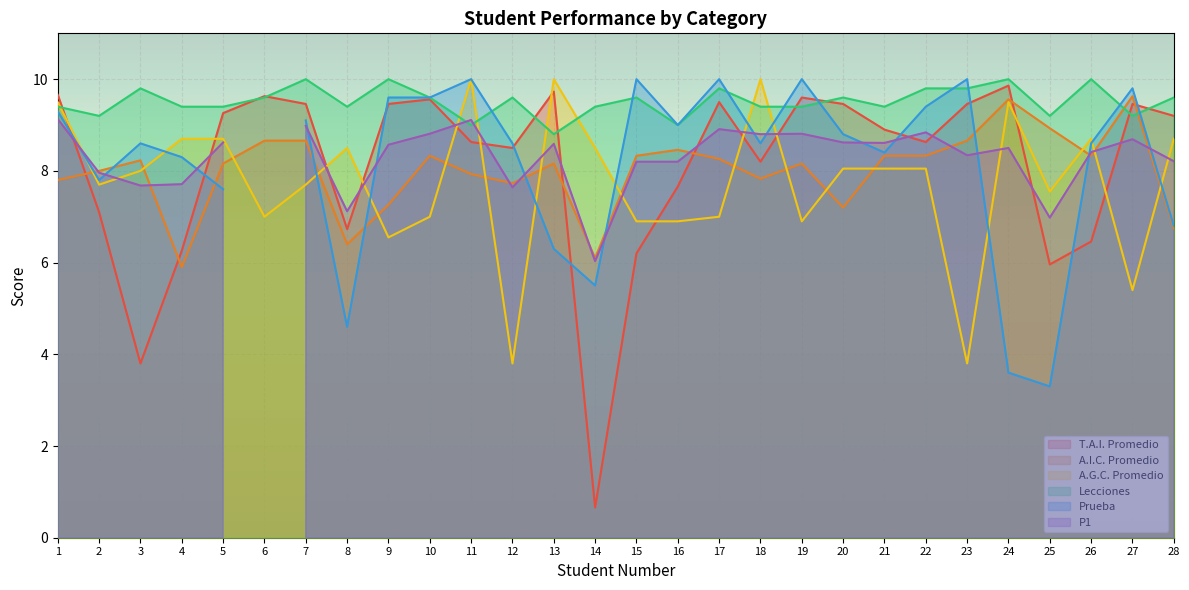

What is the minimum value for A.I.C. Promedio?

5.9